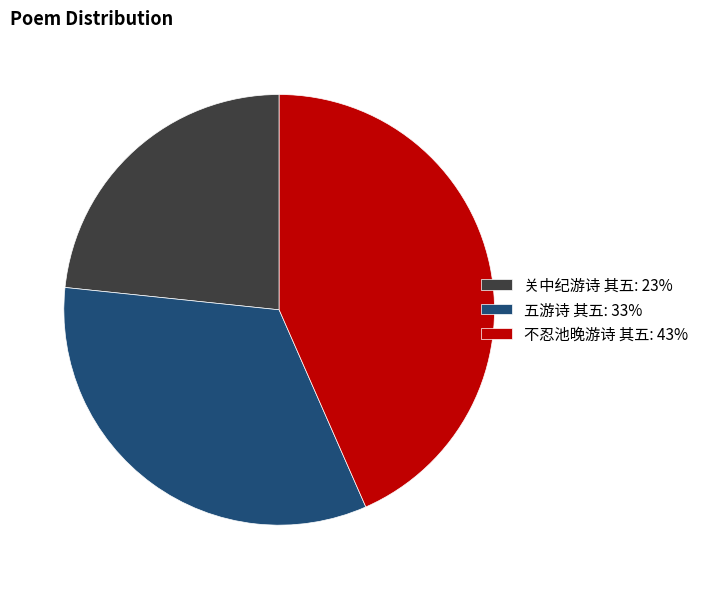

How many segments does this pie chart have?

3